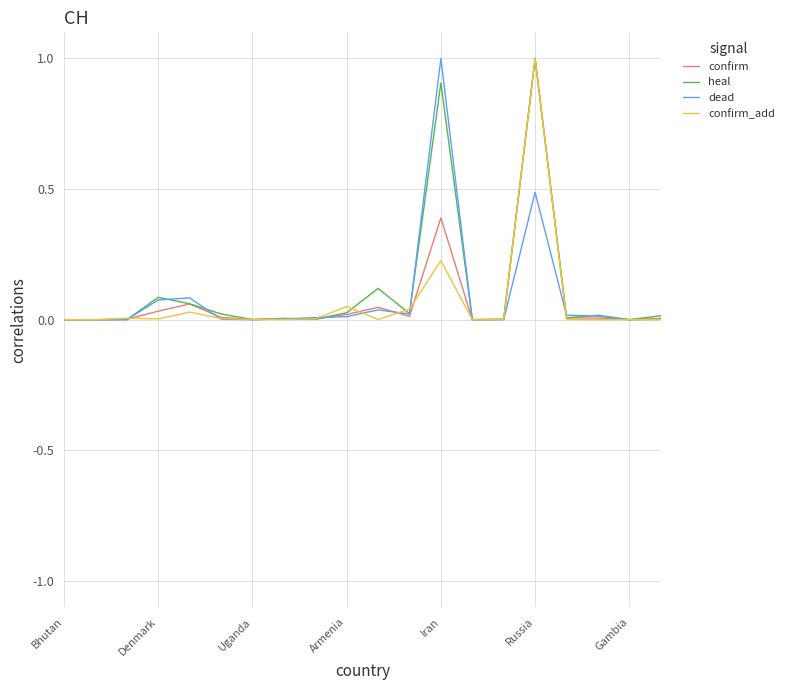

What is the greatest value displayed?

1.0